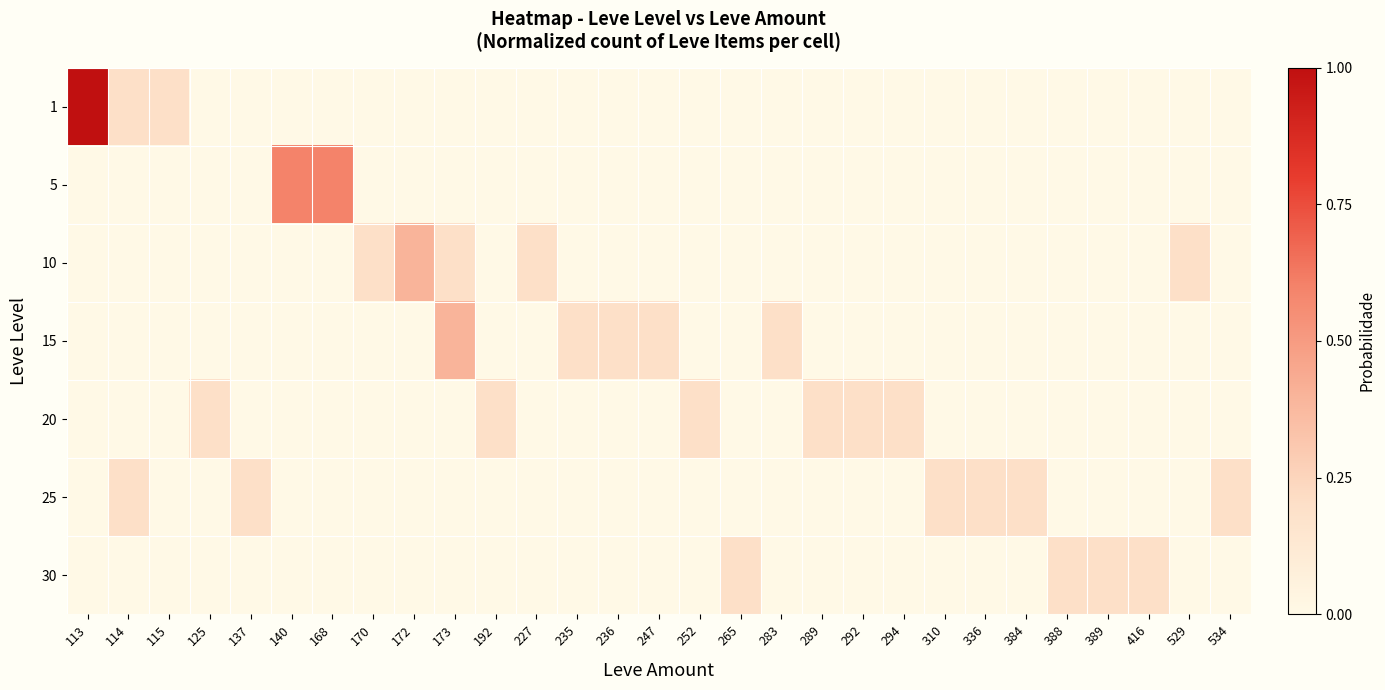

Which has a higher value, 125 or 115?

115